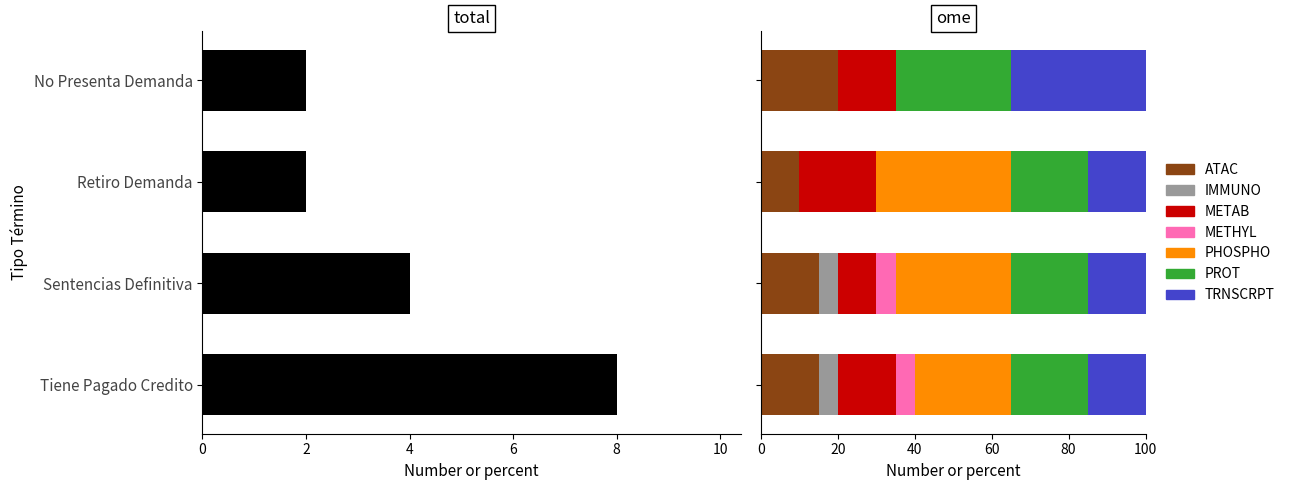

What is the greatest value displayed?

8